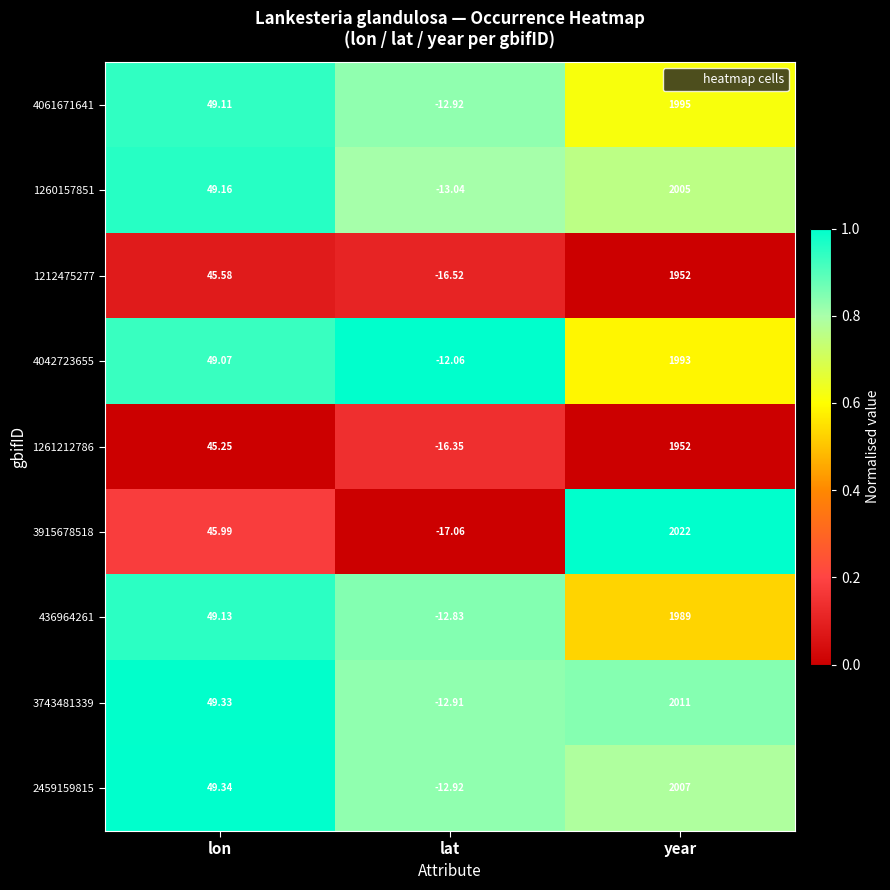

What is the spread (max minus min) of values at lon?

4.1